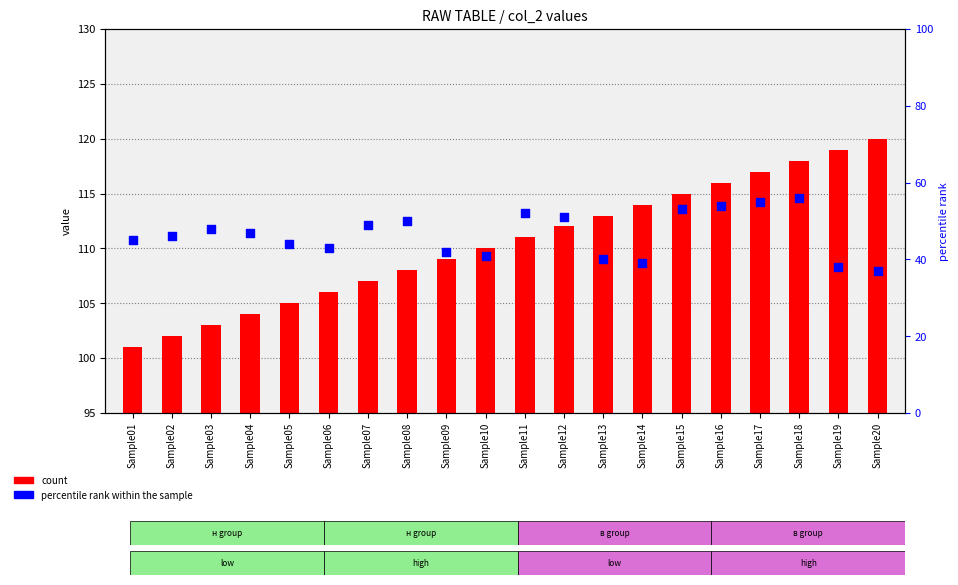

What is the total value across all series at Sample06?

149